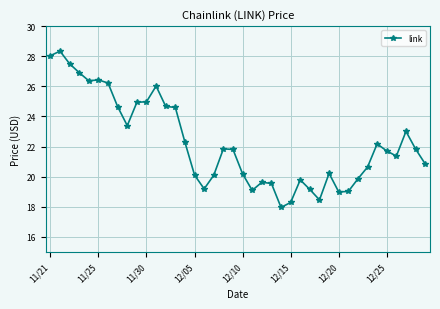

What is the maximum value shown in the chart?

28.3